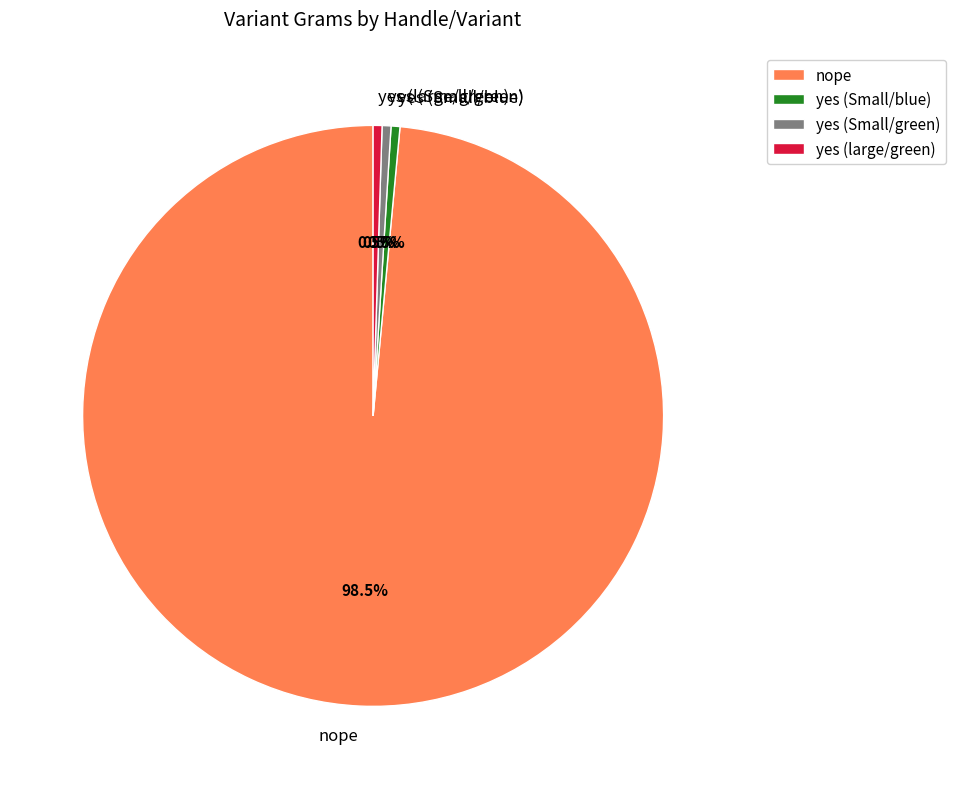

How many segments does this pie chart have?

4